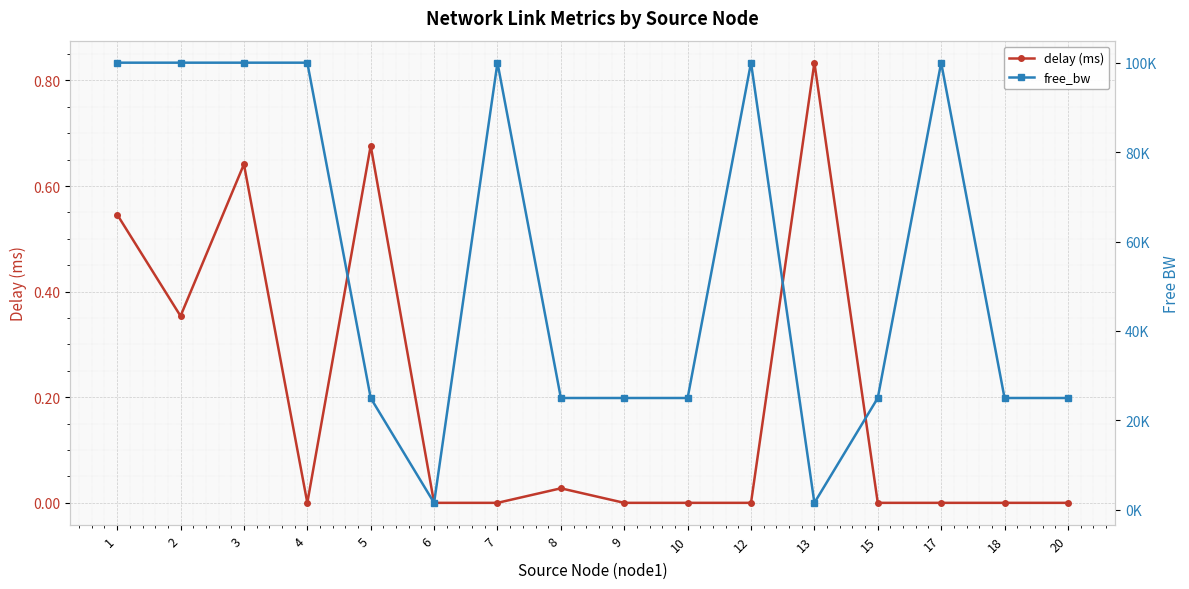

Reading left to right, transcribe all the data shown in this chart.

delay (ms): 0.5	0.4	0.6	0.0	0.7	0.0	0.0	0.0	0.0	0.0	0.0	0.8	0.0	0.0	0.0	0.0
free_bw: 99999.8	99999.8	99999.8	99999.8	24999.8	1549.8	99999.8	24999.8	24999.8	24999.8	99999.8	1549.8	24999.8	99999.8	24999.8	24999.8